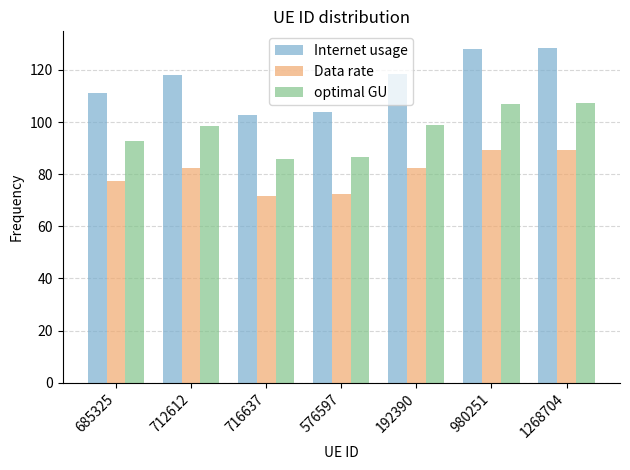

Is it true that Internet usage equals 46.4 at 685325?

False